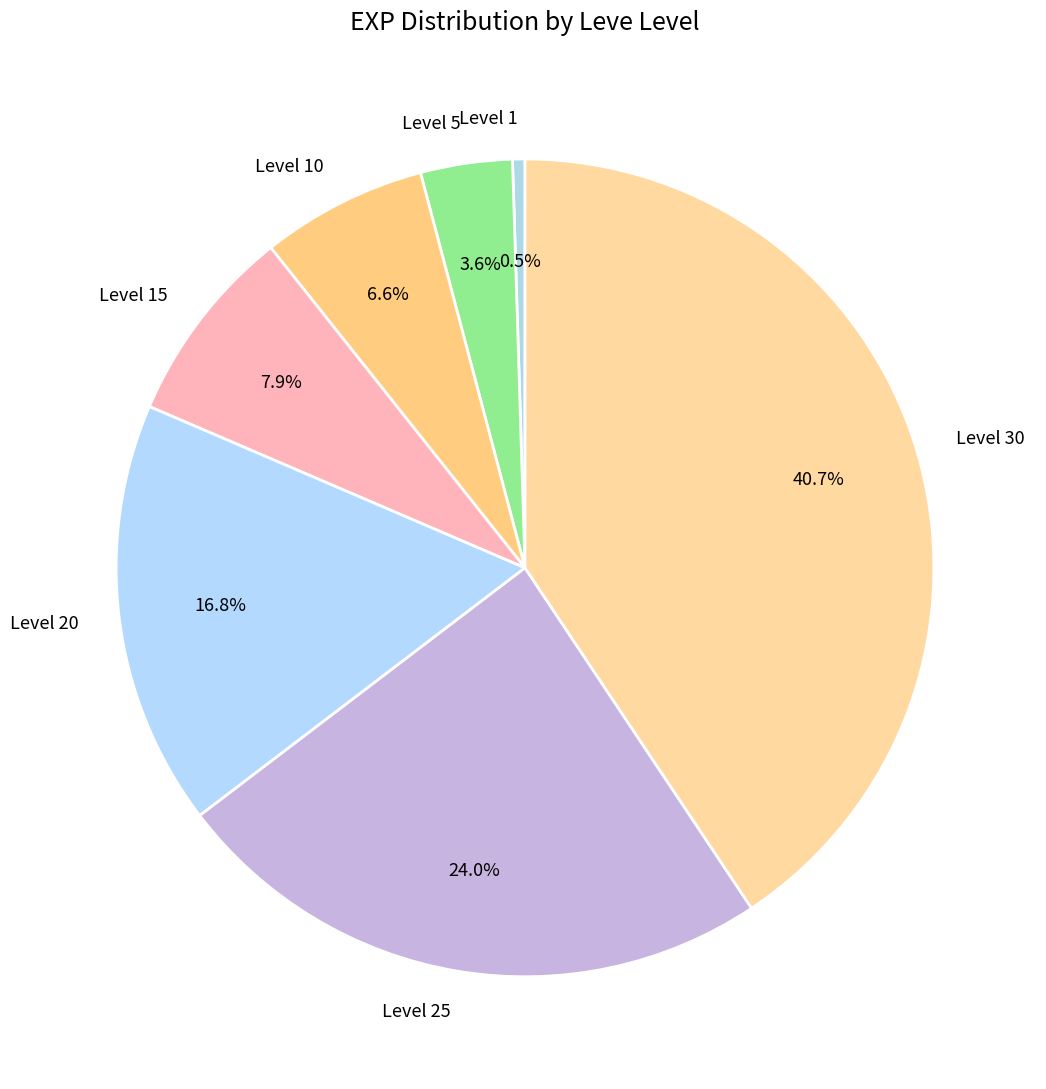

Is it true that Level 5 is 4% of the pie?

True